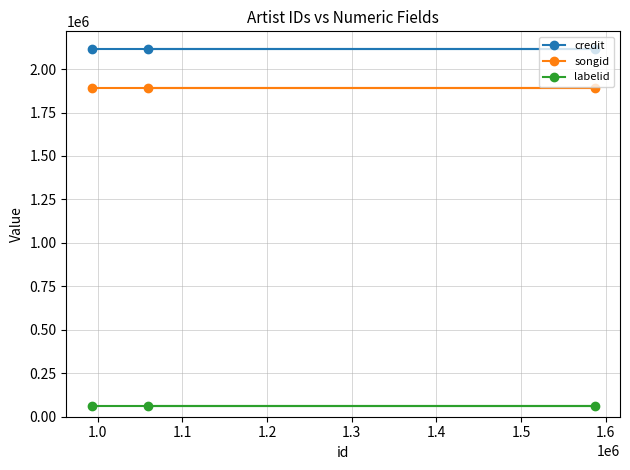

What is the minimum value for credit?

2114495